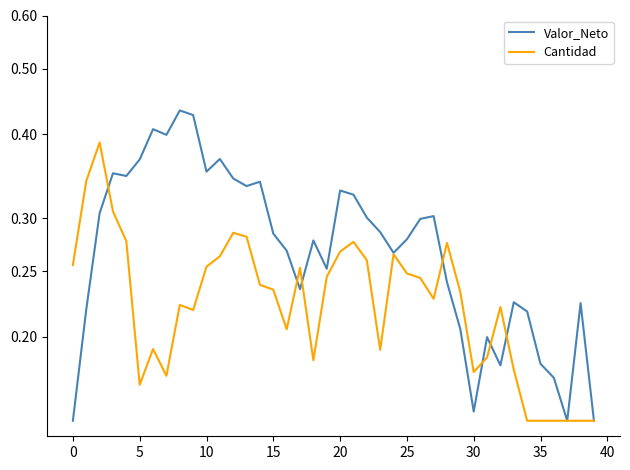

How many intersections are there between Cantidad and Valor_Neto?

7